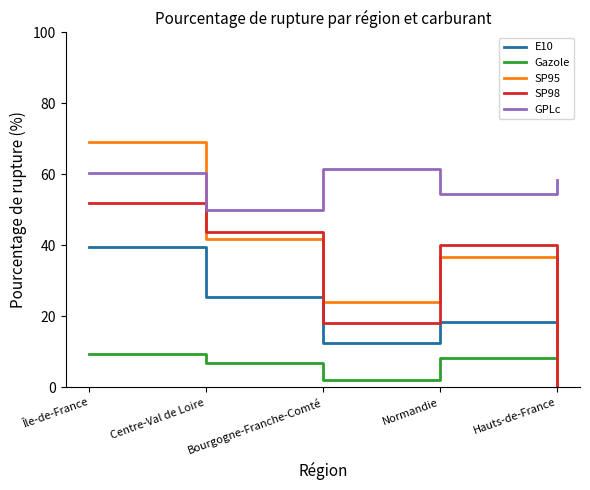

How many values in SP98 are above zero?

4